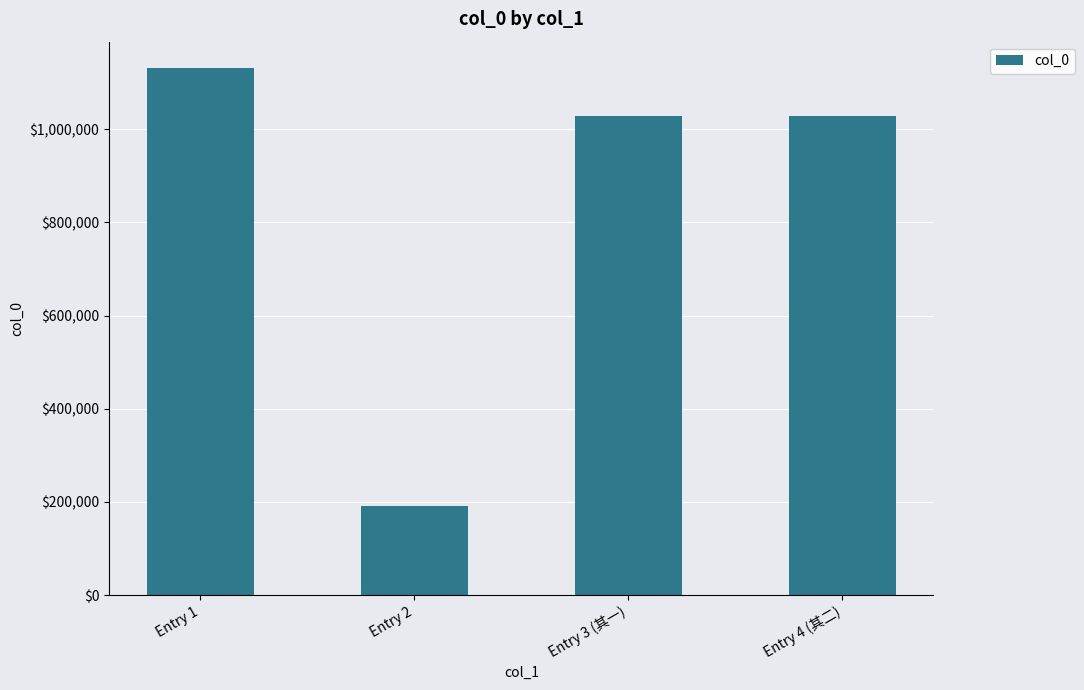

Which category has the highest value across all series?

Entry 1